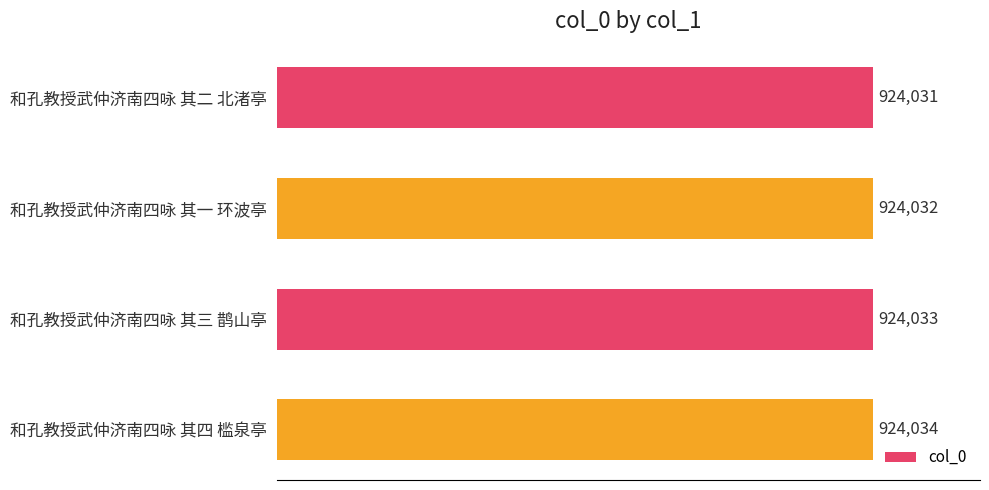

What is the difference between the maximum and minimum values?

3